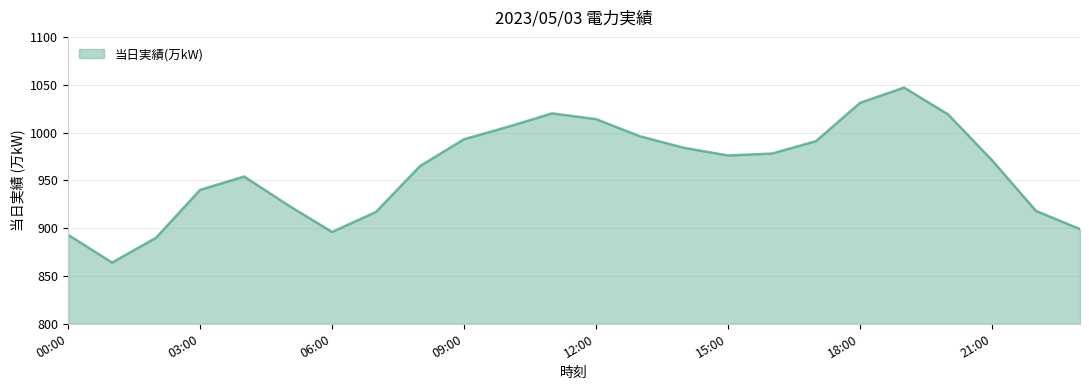

Count the number of data series in this chart.

1